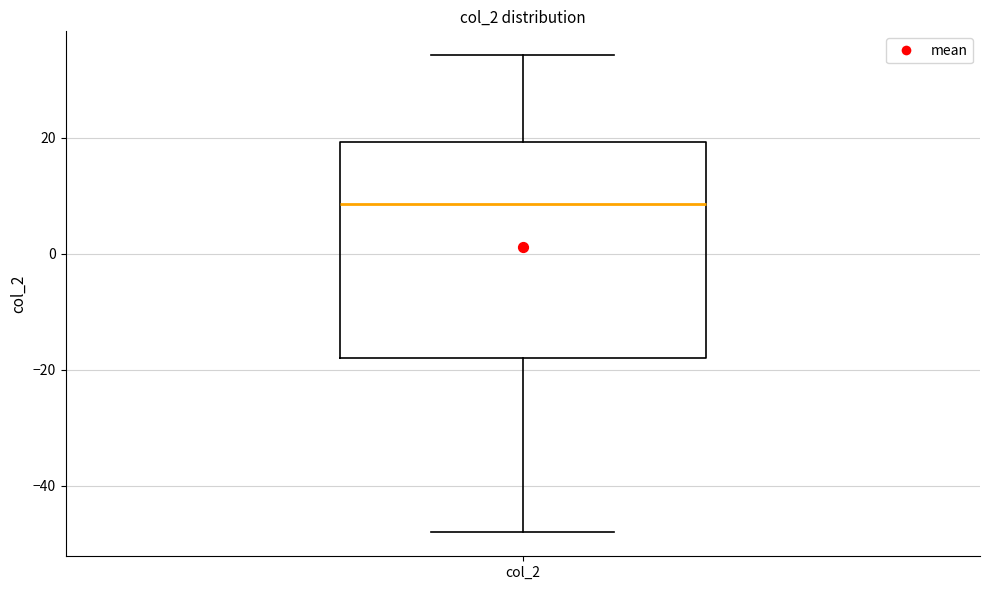

Transcribe this box plot: give where the median line is, the range the box spans, and where the two whiskers end, as read against the y-axis. The values are not printed on the chart, so give them approximately, as read against the axis.

median 8, box -18 to 20, whiskers -48 to 34